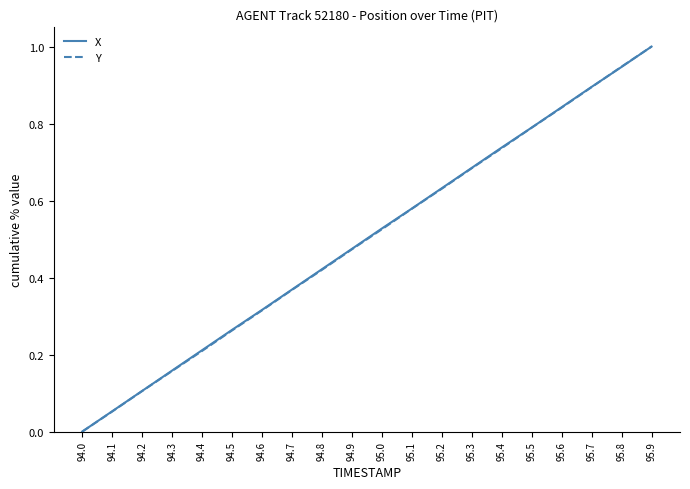

Which category has the lowest value across all series?

94.0